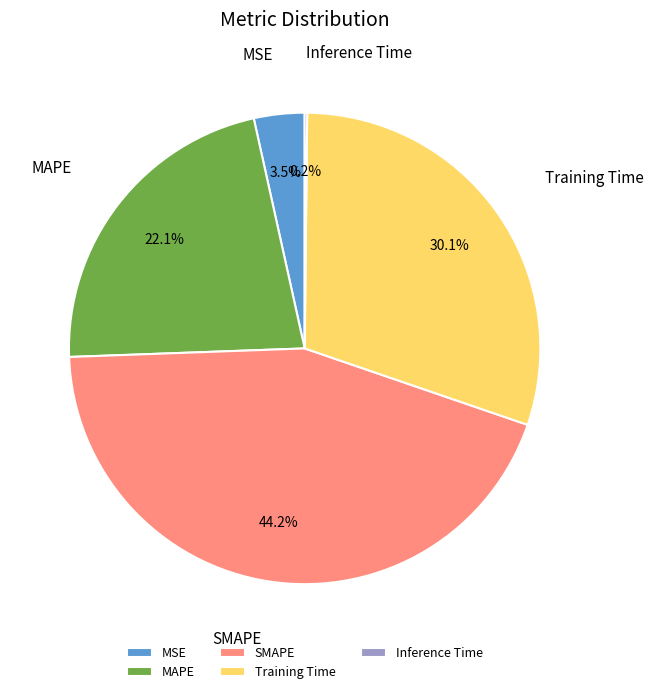

Is the sum of Training Time and MAPE greater than half?

Yes